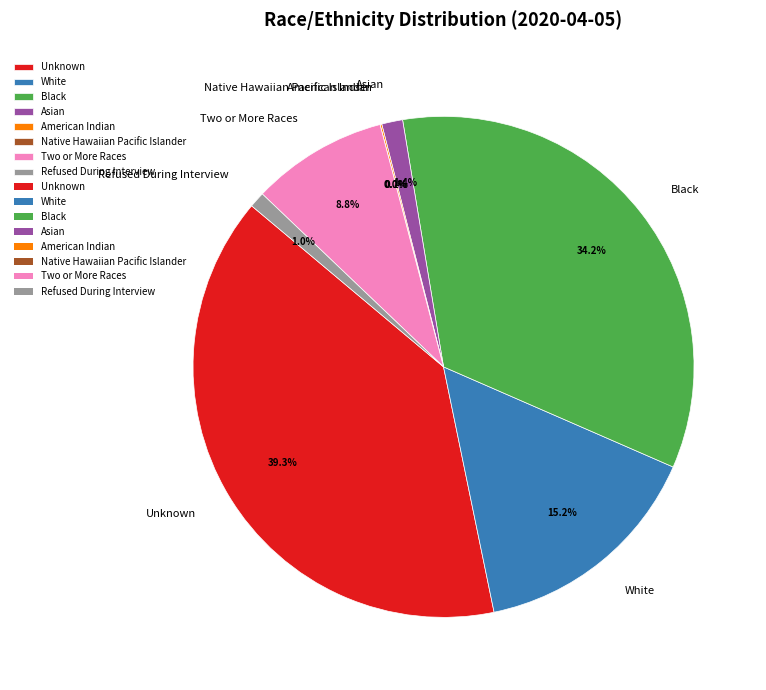

Rank the categories by value from lowest to highest.

Native Hawaiian Pacific Islander, American Indian, Refused During Interview, Asian, Two or More Races, White, Black, Unknown